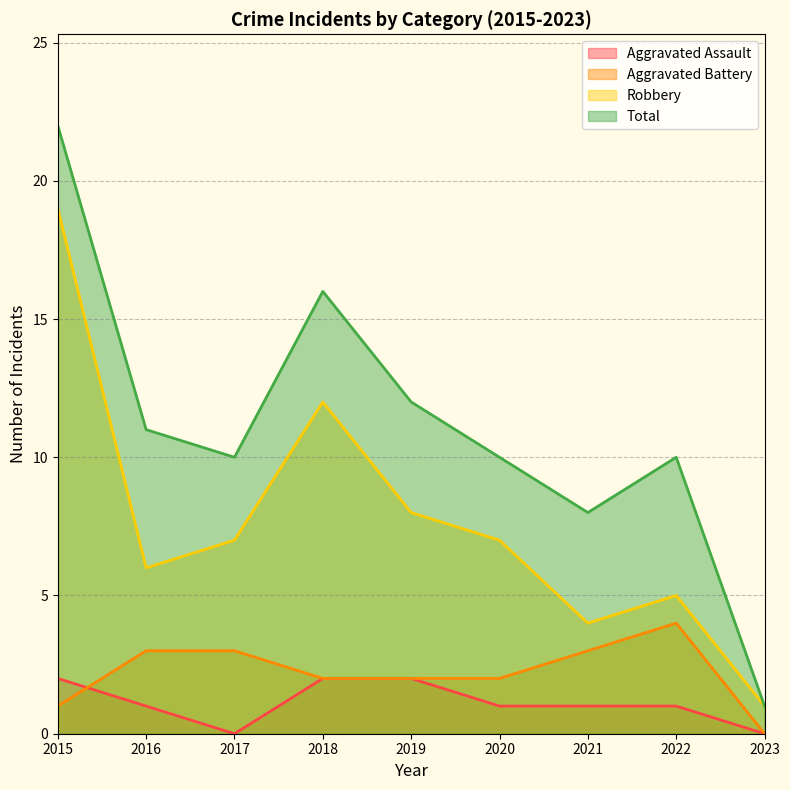

List the labels in order of Aggravated Assault value, largest first.

2015, 2018, 2019, 2016, 2020, 2021, 2022, 2017, 2023